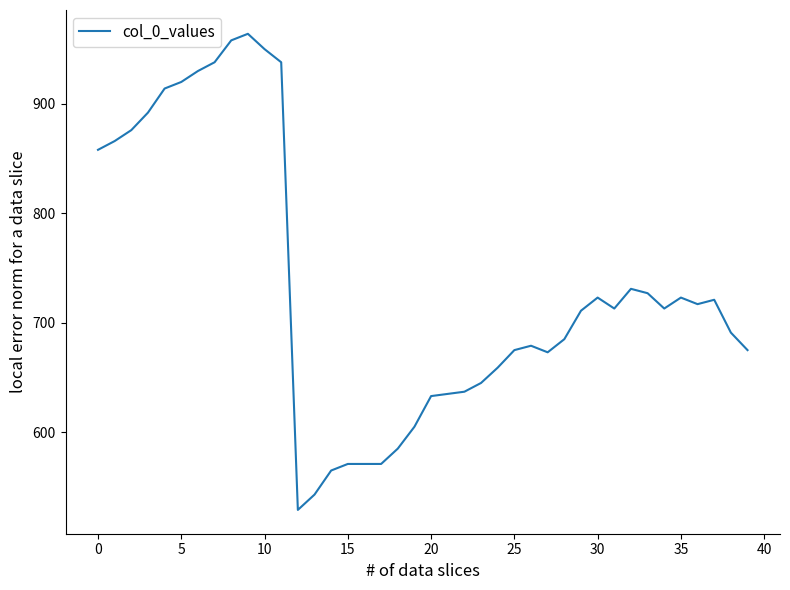

Does the chart display data point markers on the line(s)?

No